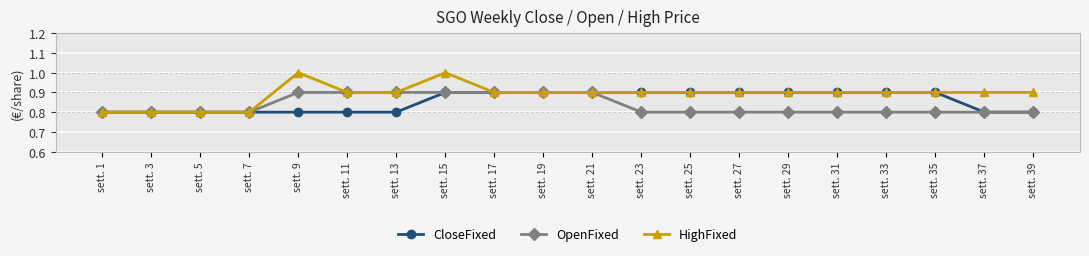

What is the value of the OpenFixed point at the 20th from the left?

0.8